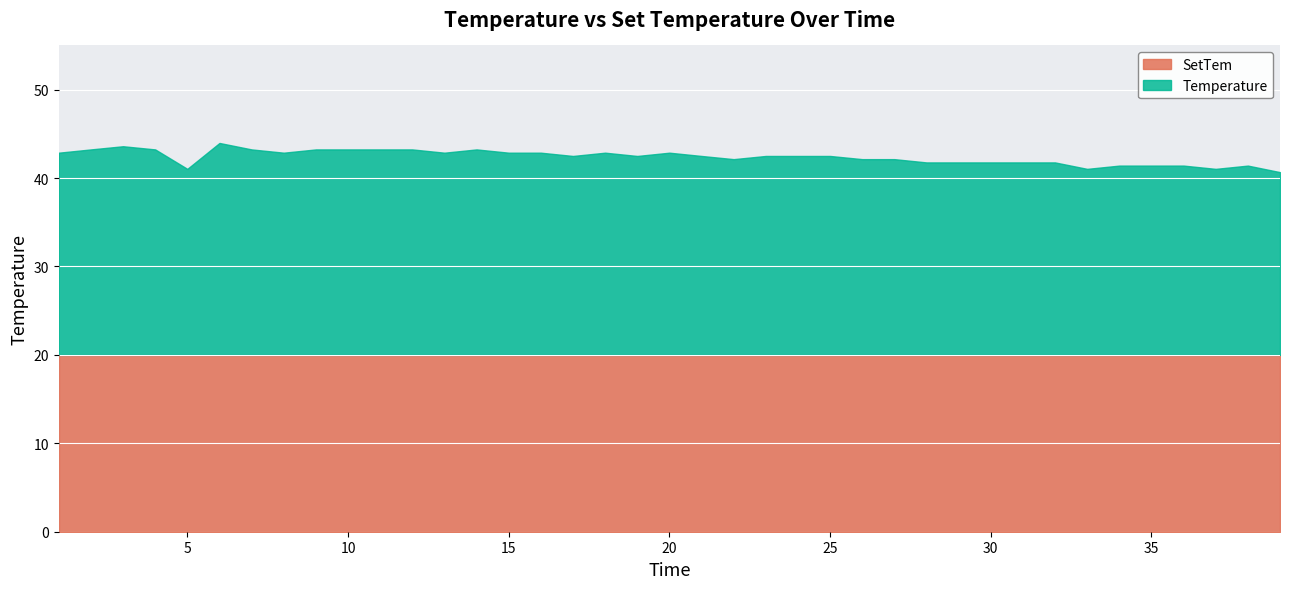

Rank the series at 20.0 from highest to lowest value.

Temperature, SetTem